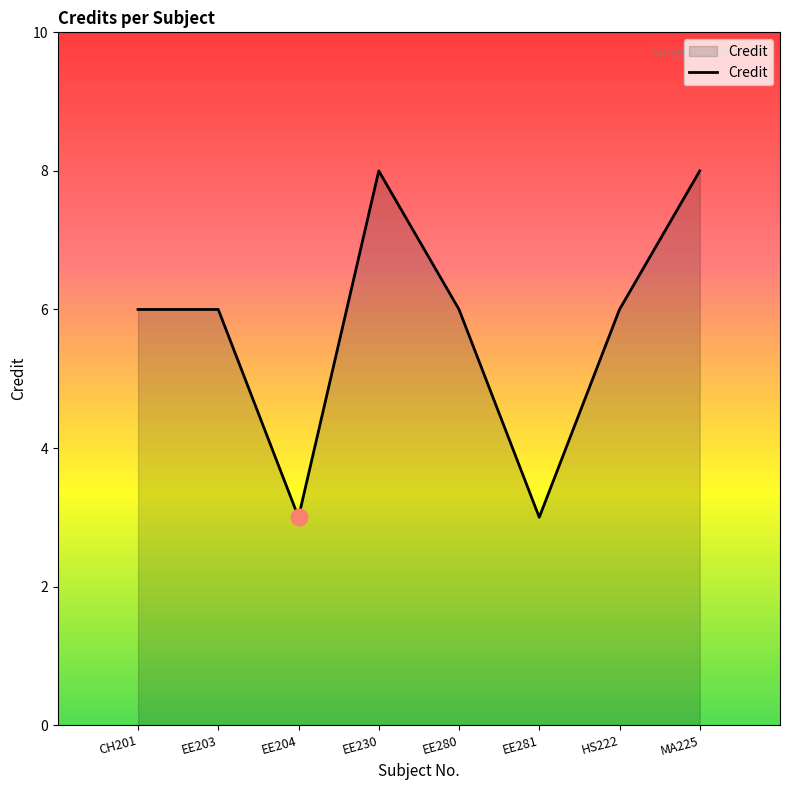

What position from the right is MA225?

1